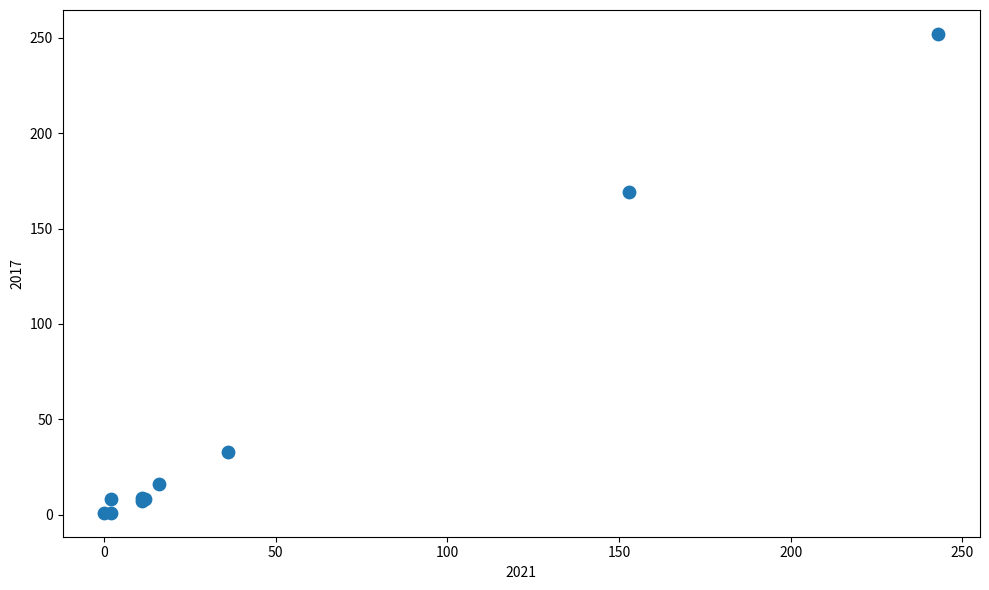

What Y value in the scatter plot is closest to 126?

169